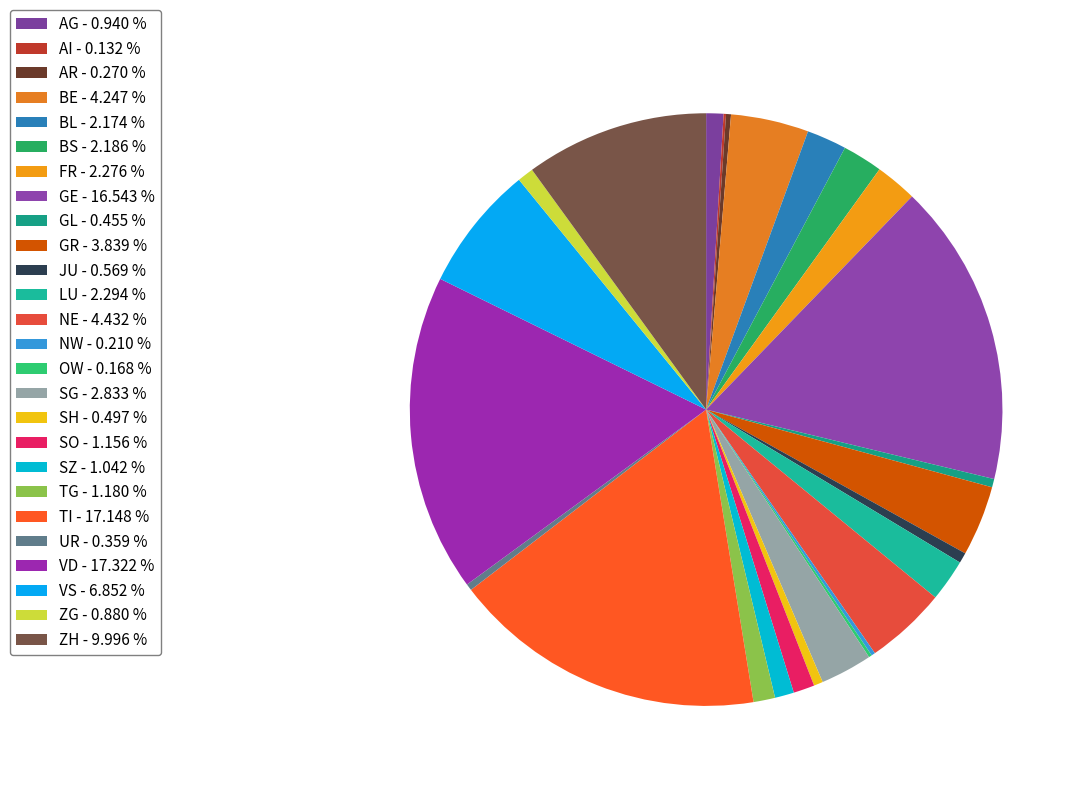

Is it true that SZ is 1% of the pie?

True